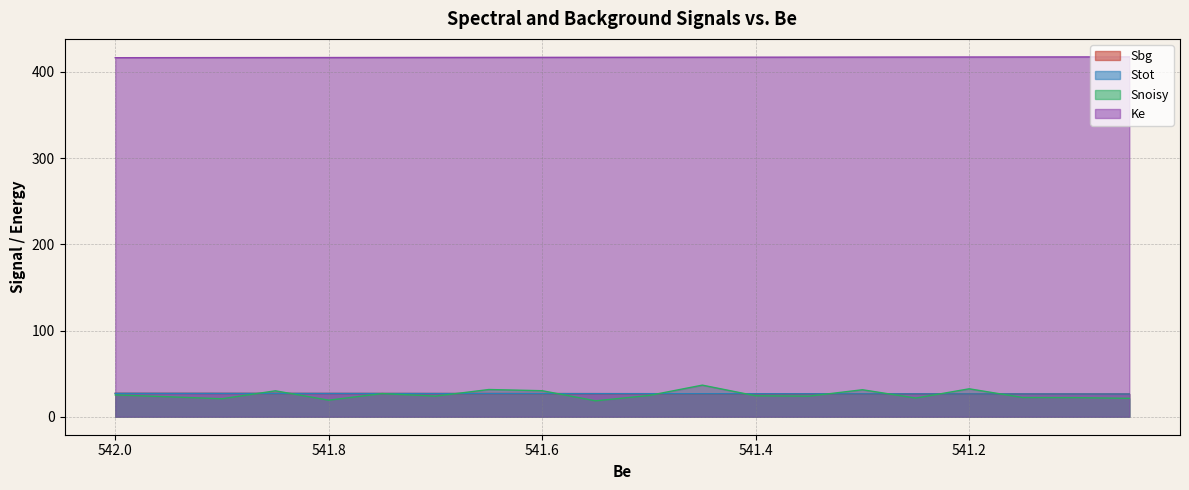

Reading left to right, what are all the values shown in this chart?

Ke: 416.5	416.5	416.6	416.6	416.7	416.8	416.8	416.9	416.9	417.0	417.0	417.0	417.1	417.1	417.2	417.2	417.3	417.4	417.4	417.5
Sbg: 27.1	27.1	27.1	27.0	27.0	26.9	26.9	26.9	26.8	26.8	26.7	26.7	26.7	26.6	26.6	26.5	26.5	26.4	26.4	26.3
Snoisy: 25.3	23.1	20.8	30.1	19.2	26.9	23.9	31.6	30.2	18.5	24.6	36.7	24.3	23.9	31.3	21.6	32.4	22.3	22.2	21.3
Stot: 27.1	27.1	27.1	27.0	27.0	26.9	26.9	26.9	26.8	26.8	26.7	26.7	26.7	26.6	26.6	26.5	26.5	26.4	26.4	26.3